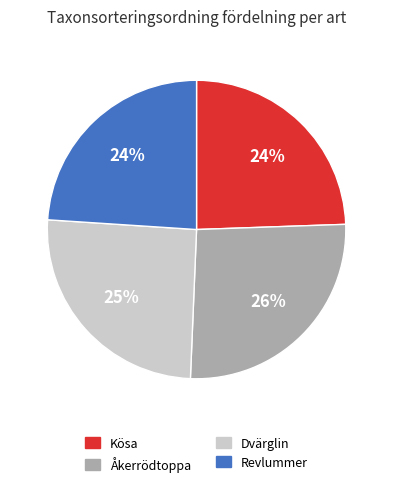

Does any single category account for the majority?

No